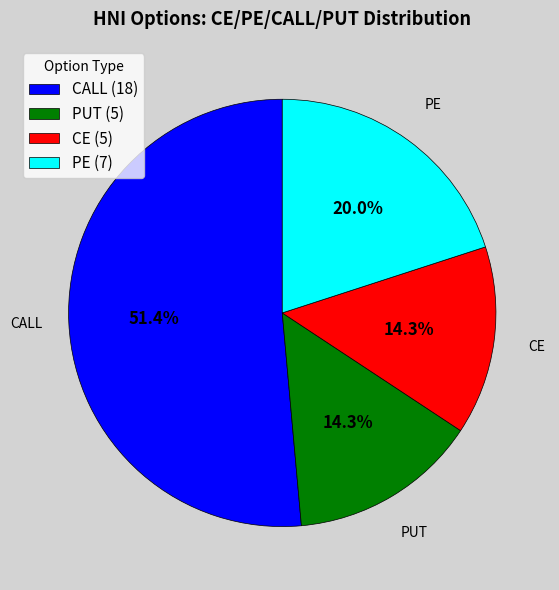

Approximately how many times larger is the value at CE compared to PE?

0.7